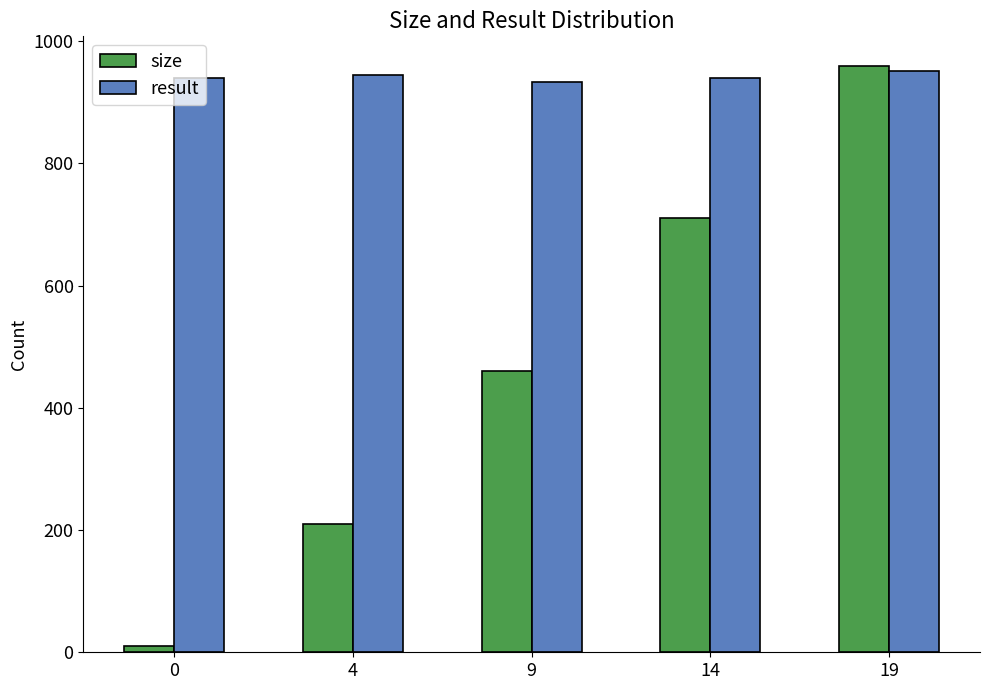

Between 0 and 9, which series saw the biggest shift?

size